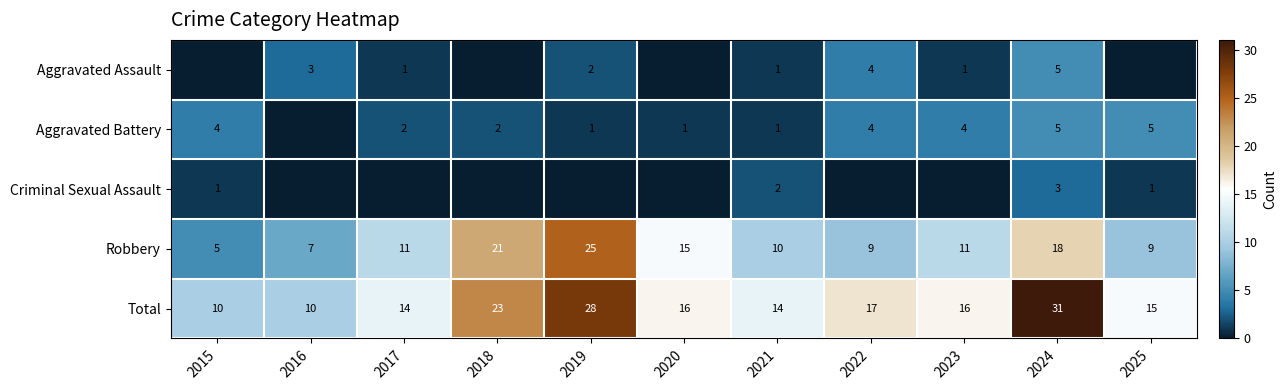

The Robbery series shows 5 at 2022. True or false?

False